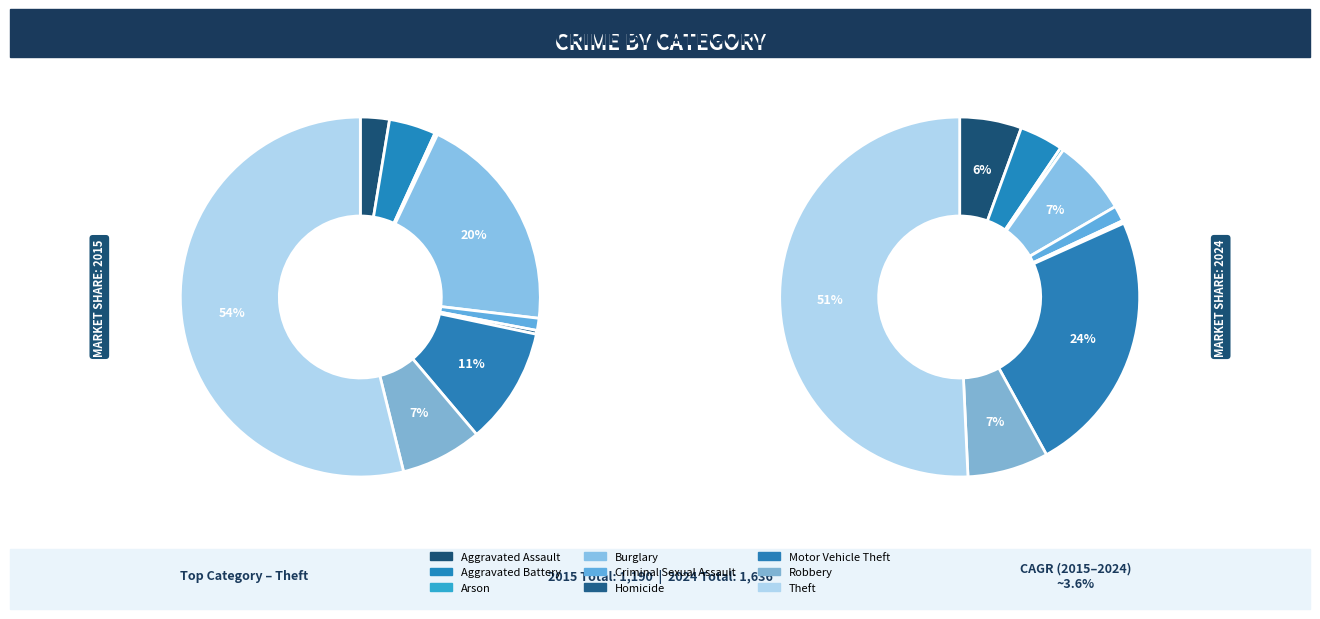

Is it true that Aggravated Battery is 10% of the pie?

False